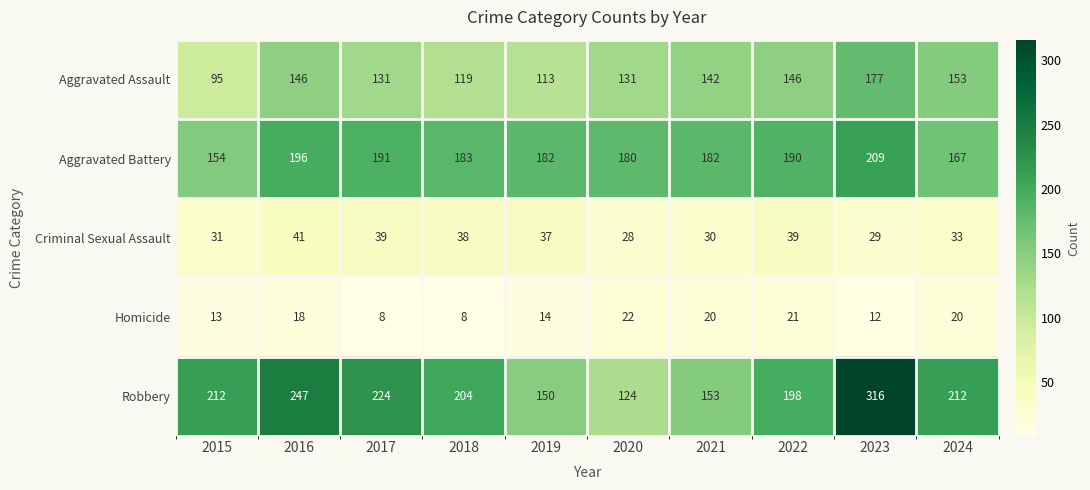

Rank the series by their maximum value, from highest to lowest.

Robbery, Aggravated Battery, Aggravated Assault, Criminal Sexual Assault, Homicide